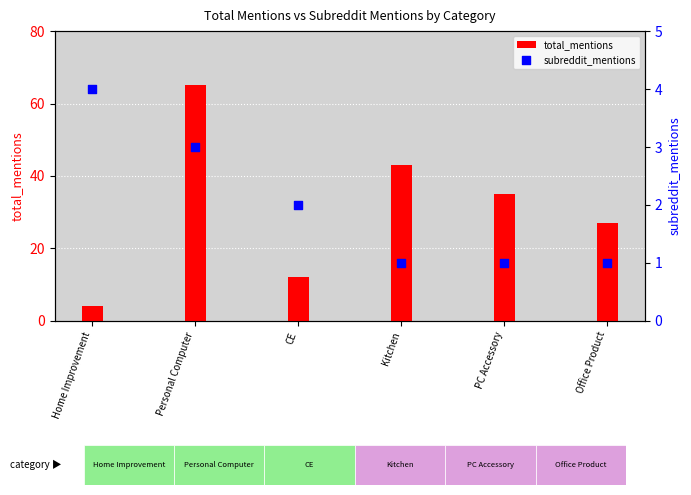

Which series contains the highest Y value?

total_mentions